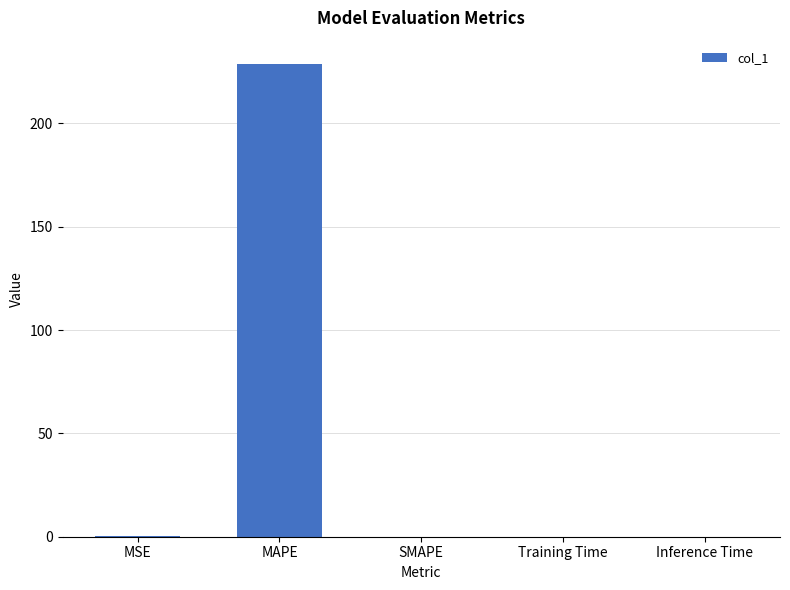

Between MAPE and Inference Time, which is larger?

MAPE